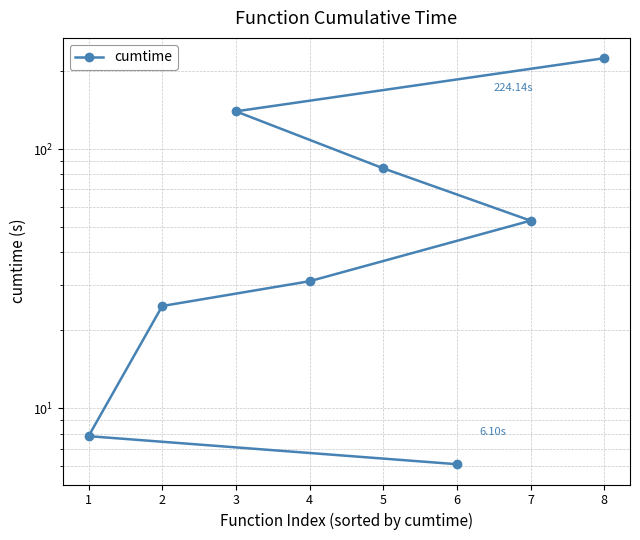

The chart shows a value of 25.7 at 5. True or false?

False